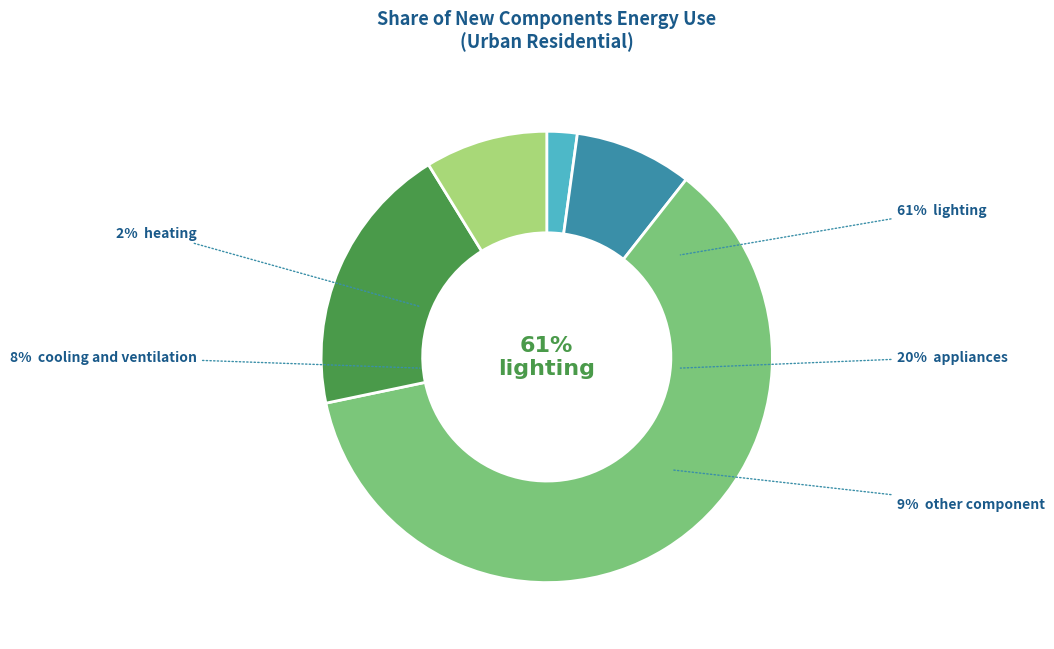

Which slice is the smallest?

heating